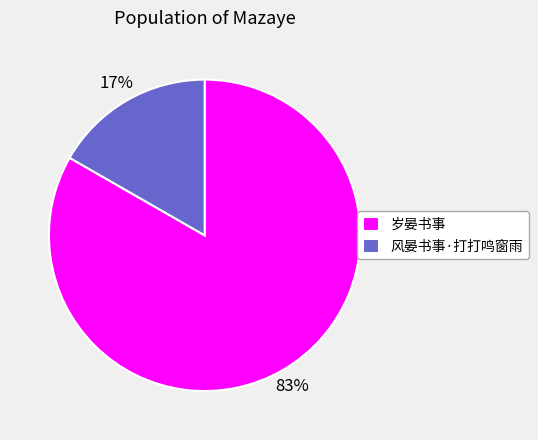

To the nearest percent, what is the average slice percentage?

50%